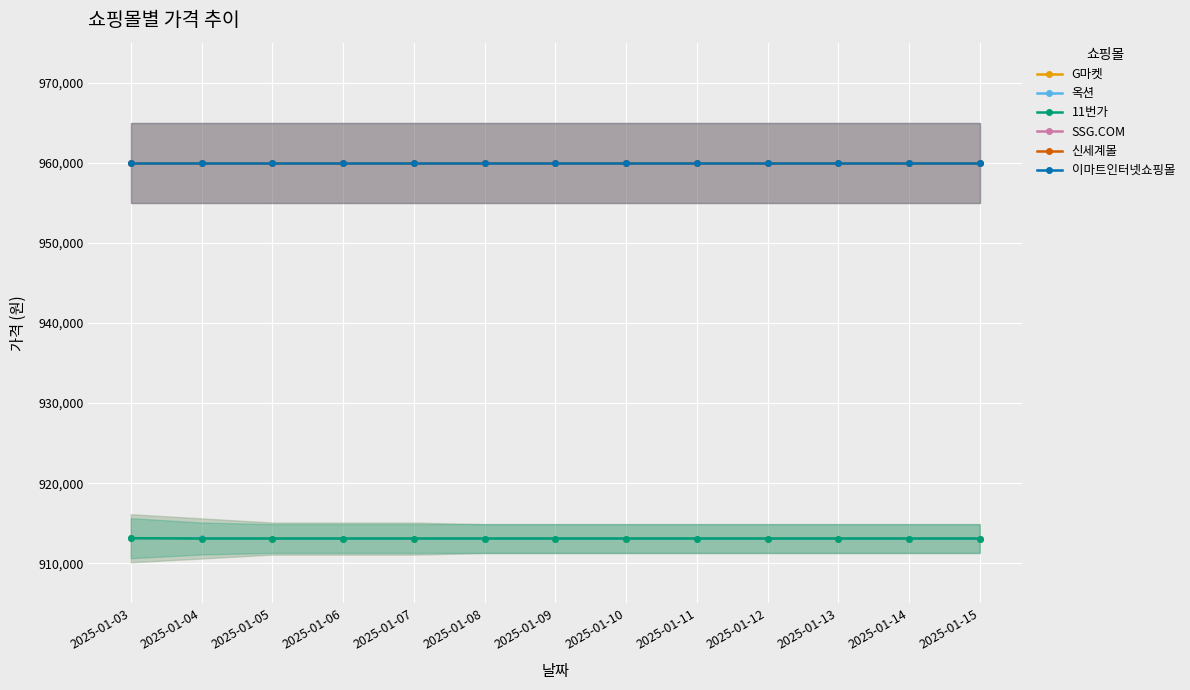

Which series has the largest total across all categories?

SSG.COM